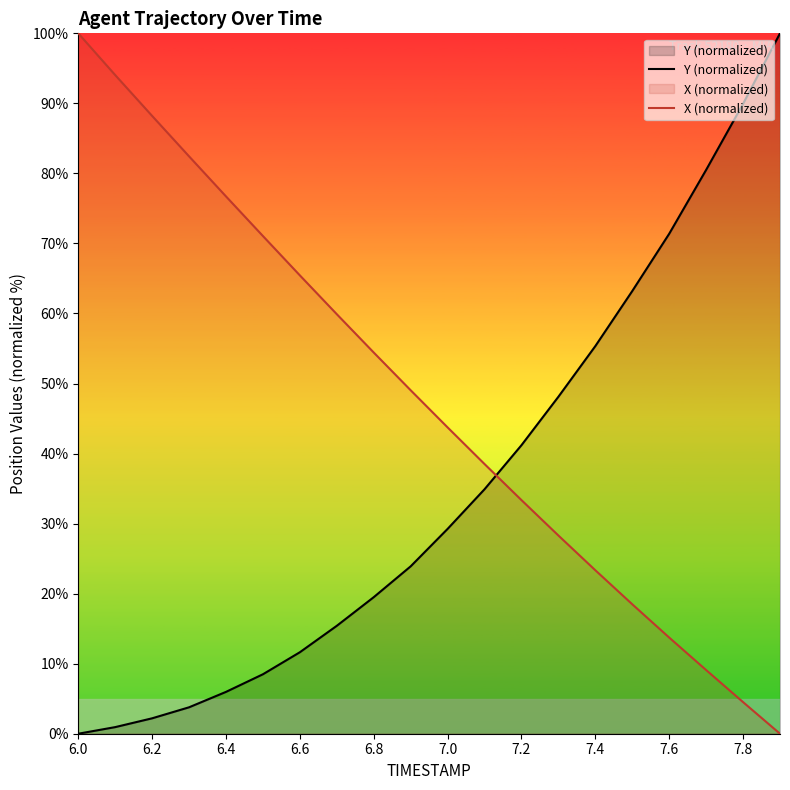

What is the greatest value displayed?

100.0